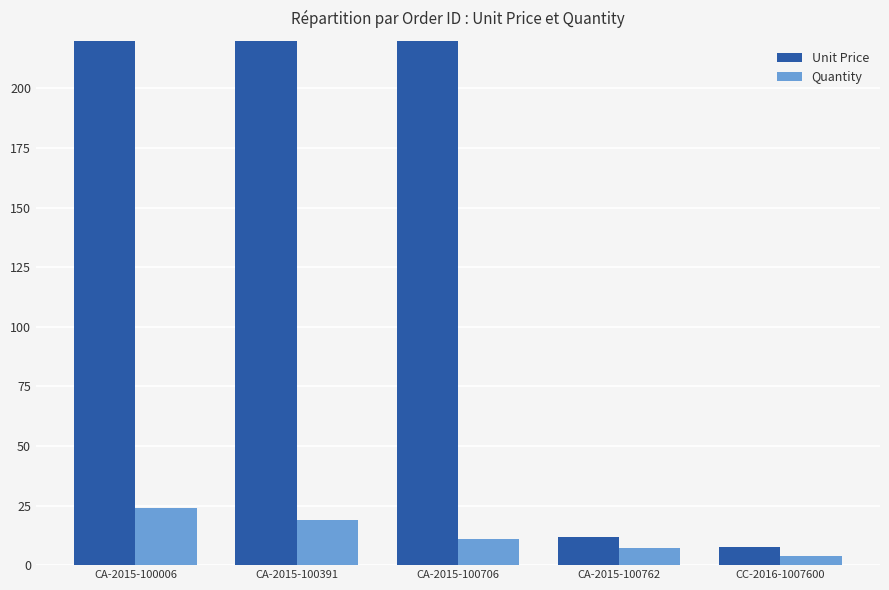

How many groups of bars are there?

5